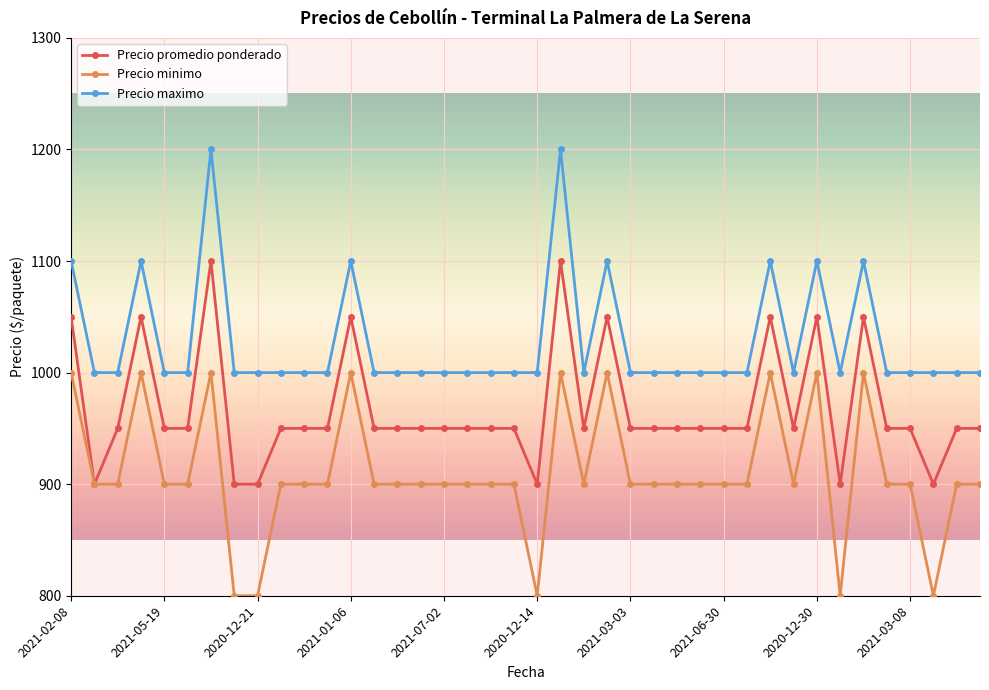

What is the value of the Precio minimo point at the 24th from the left?

1000